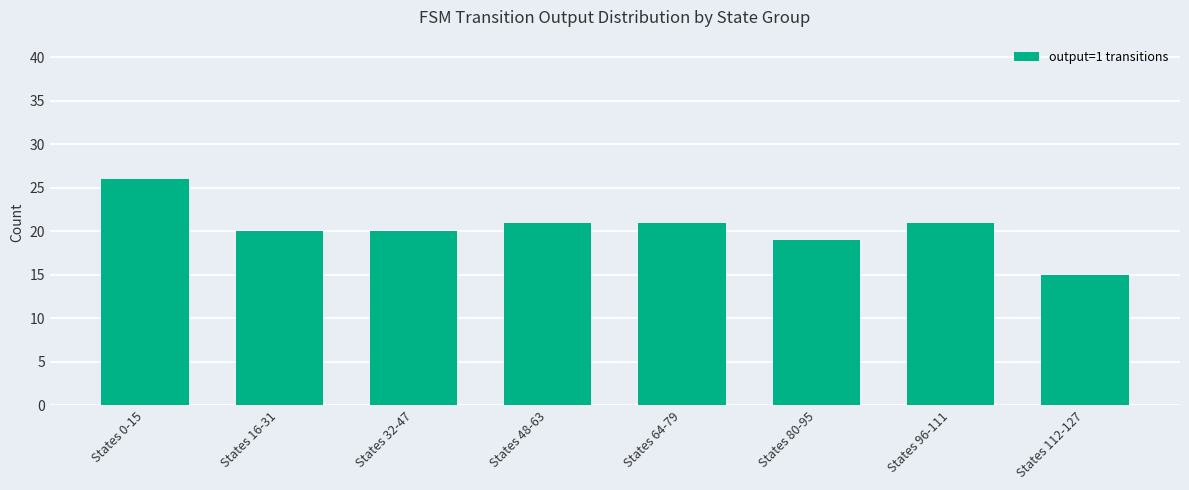

The chart shows a value of 31 at States 48-63. True or false?

False